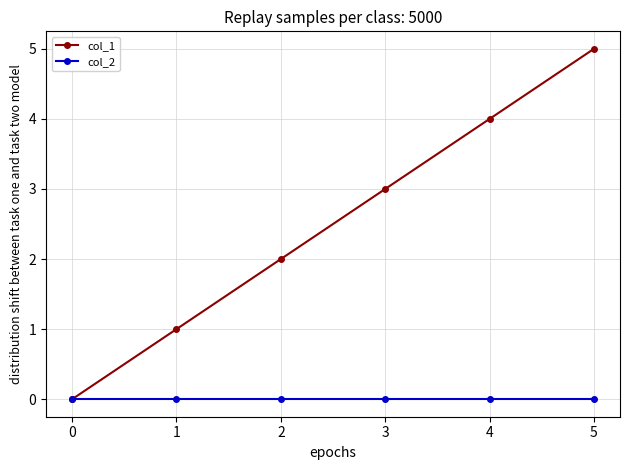

What is the highest value of the col_1 series?

5